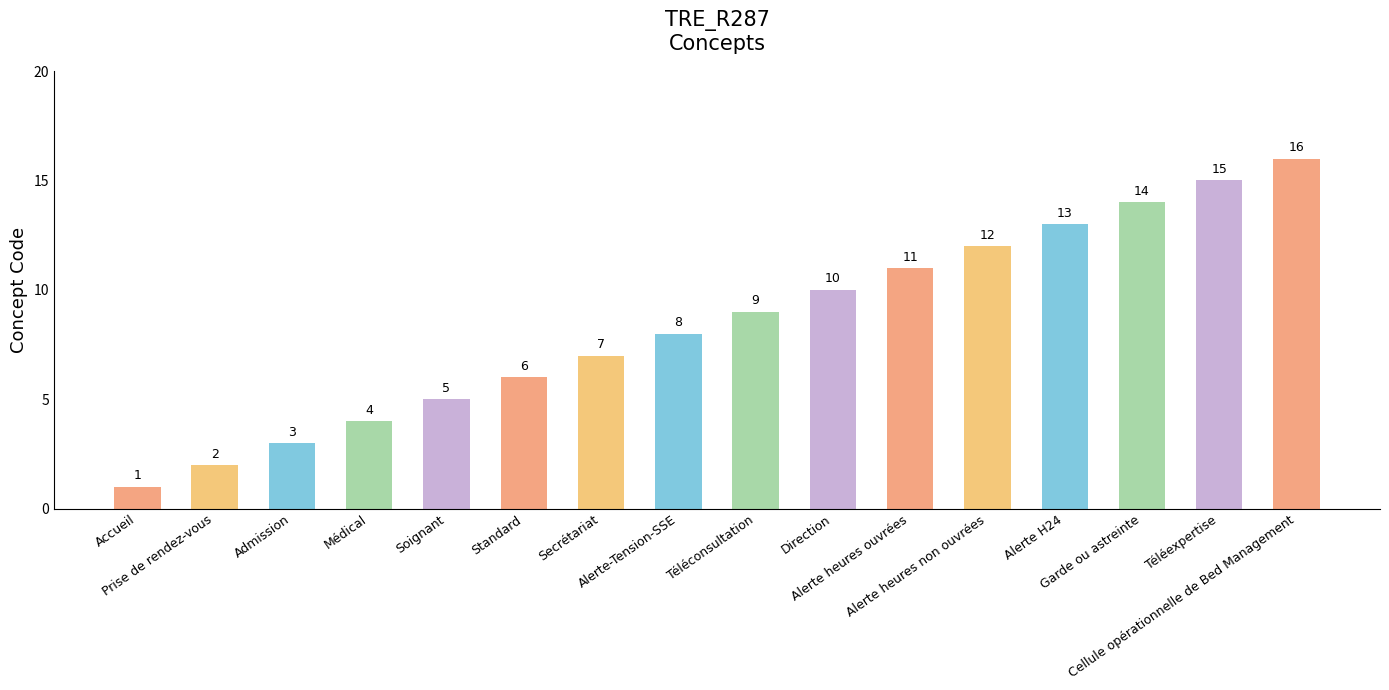

Reading left to right, transcribe all the data shown in this chart.

Accueil=1	Prise de rendez-vous=2	Admission=3	Médical=4	Soignant=5	Standard=6	Secrétariat=7	Alerte-Tension-SSE=8	Téléconsultation=9	Direction=10	Alerte heures ouvrées=11	Alerte heures non ouvrées=12	Alerte H24=13	Garde ou astreinte=14	Téléexpertise=15	Cellule opérationnelle de Bed Management=16